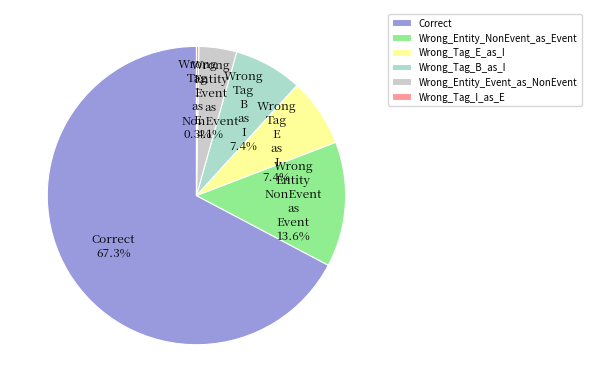

Which category accounts for the majority?

Correct